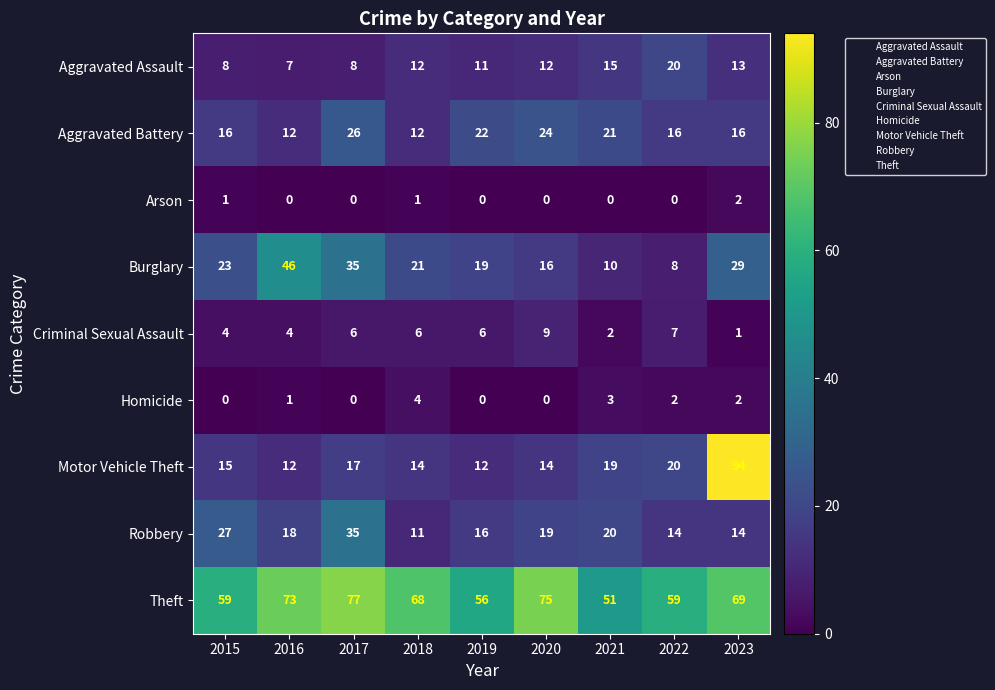

What value does the Theft series have at 2018, to the nearest 10?

70